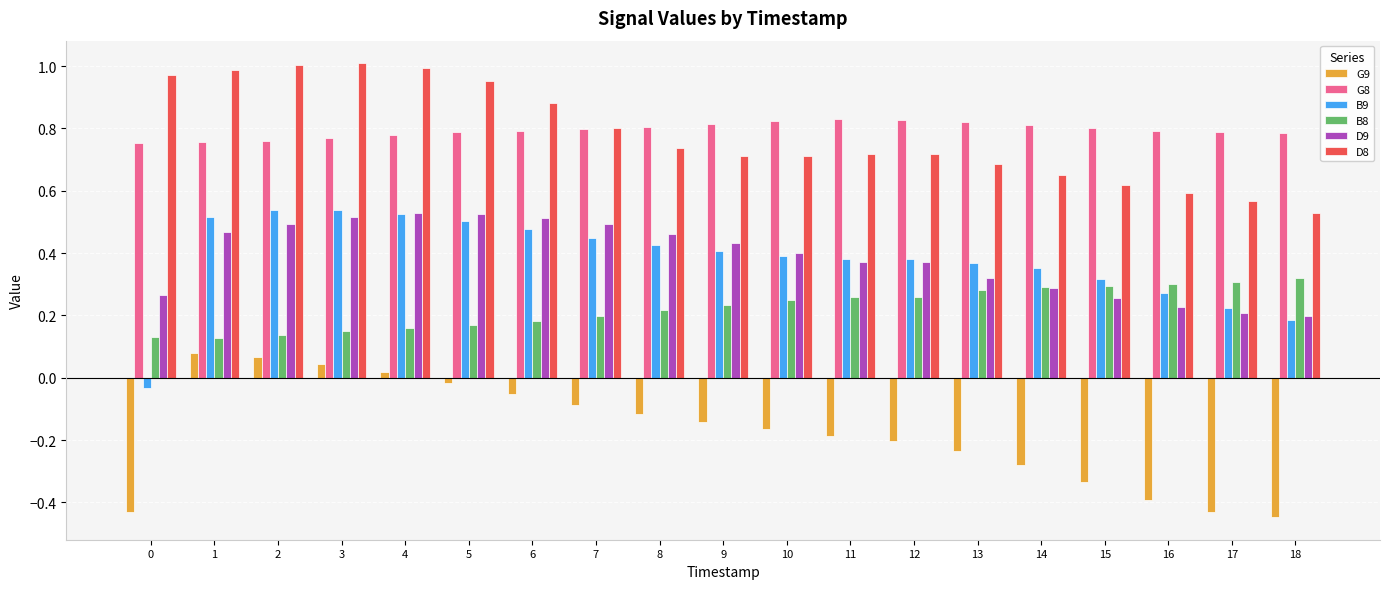

What is the sum of all D9 values?

7.3